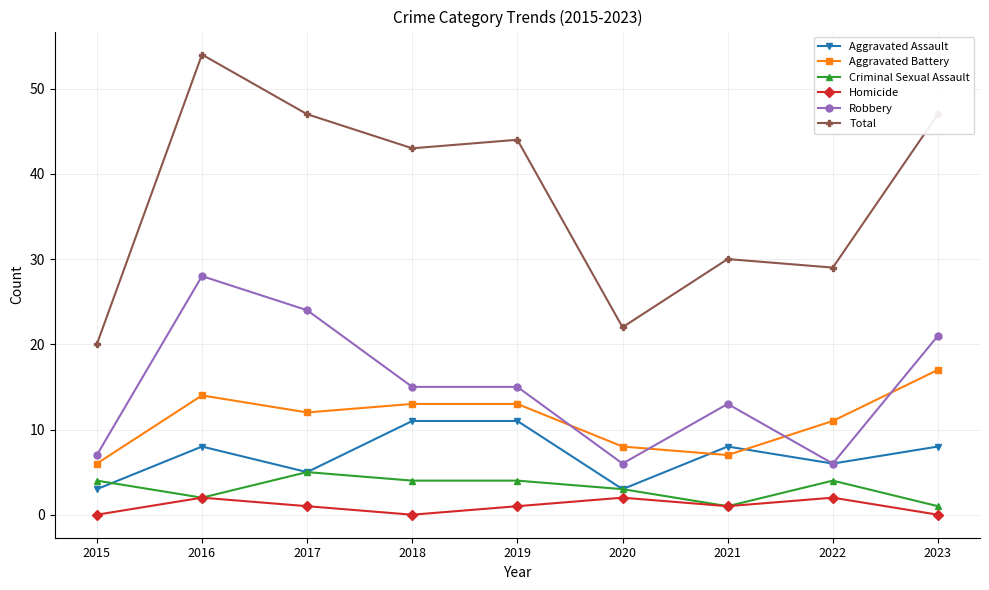

Is the value of Robbery at 2021 greater than the value of Aggravated Assault at 2022?

Yes